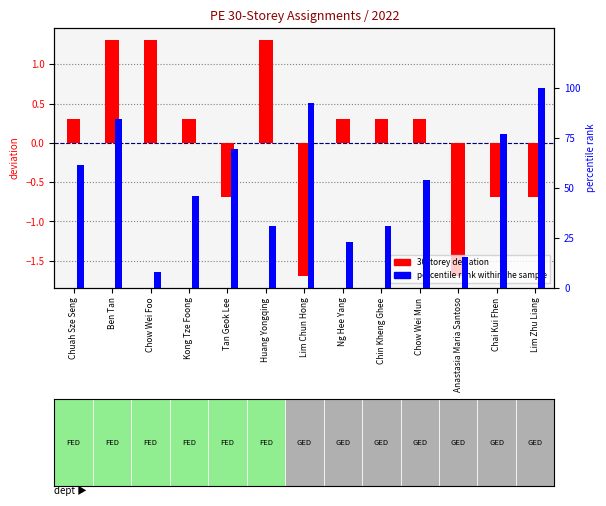

What are all the series names shown in the legend?

30storey deviation, percentile rank within the sample